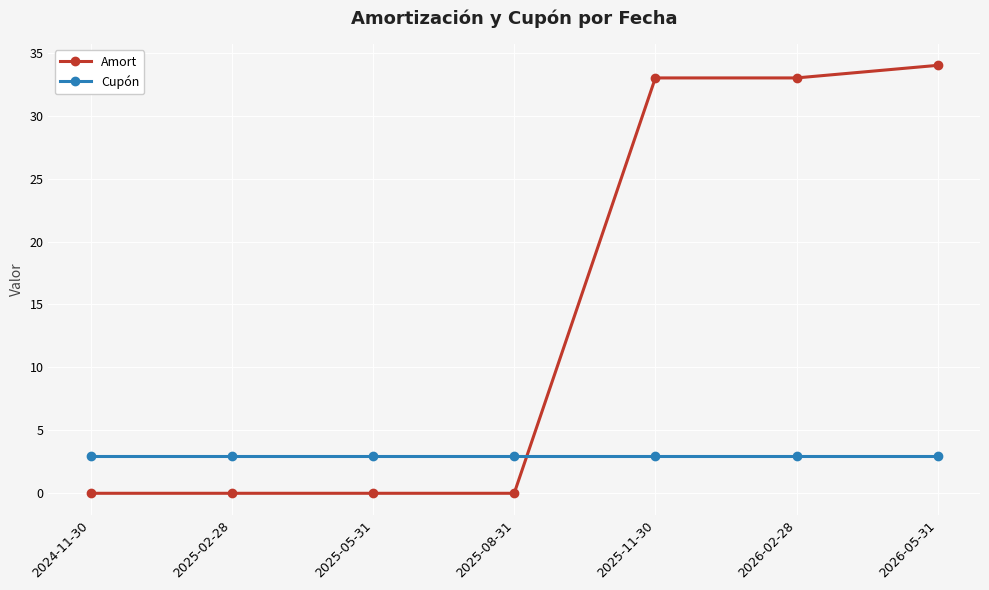

Reading left to right, transcribe all the data shown in this chart.

Amort: 0	0	0	0	33	33	34
Cupón: 3	3	3	3	3	3	3